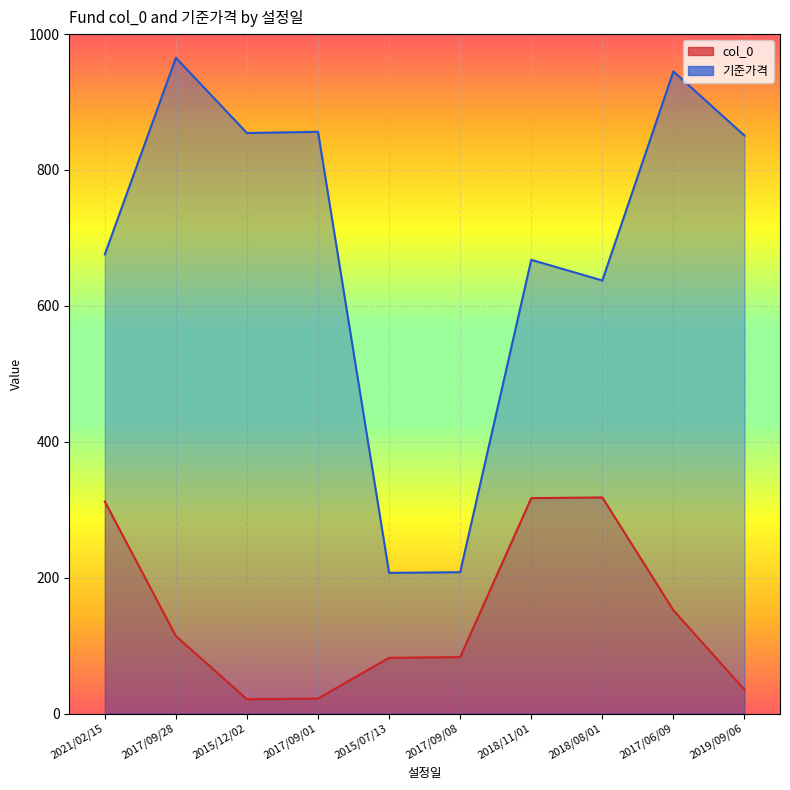

Where is 기준가격 nearest to the value 586?

2018/08/01